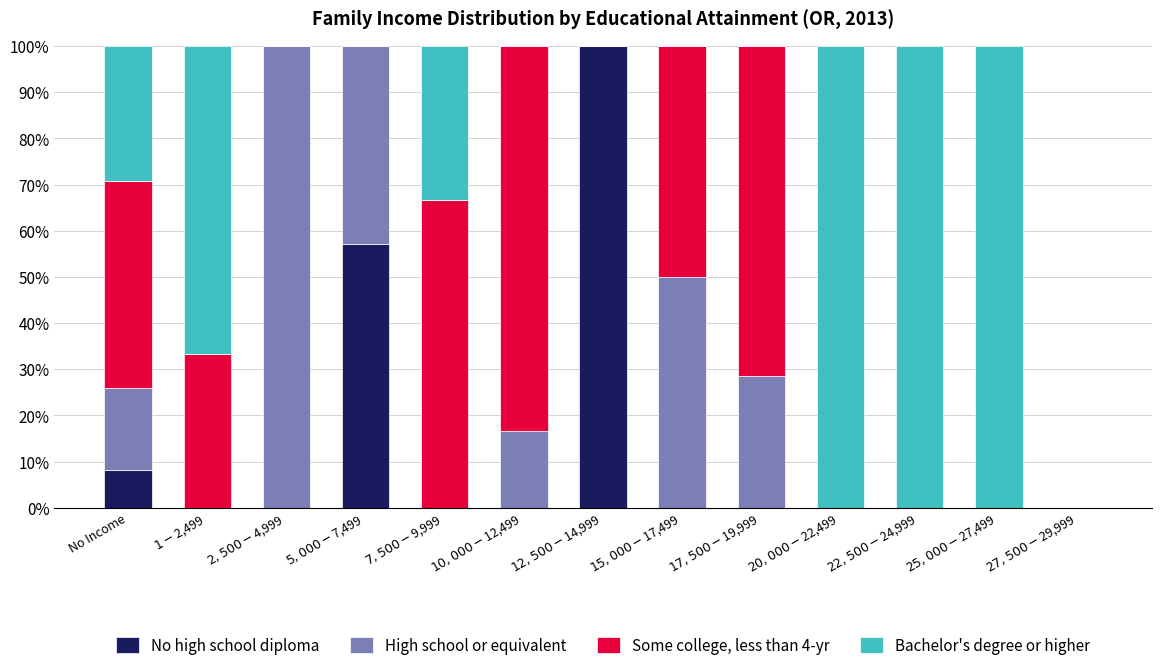

Does the chart contain stacked bars?

Yes